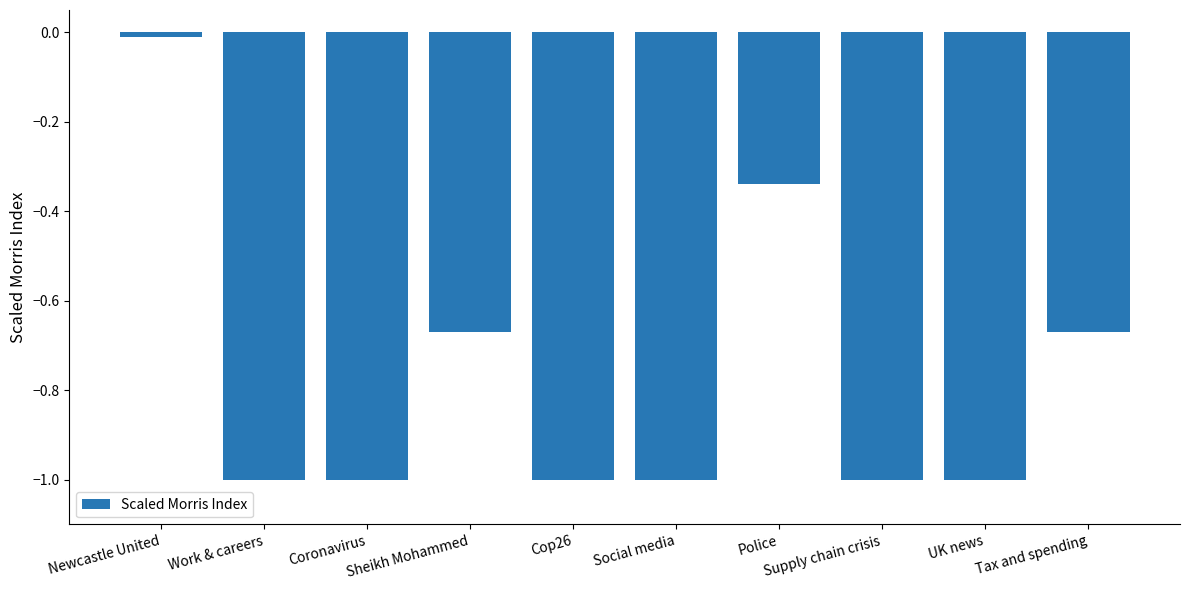

What is the difference between the values at Police and Sheikh Mohammed?

0.3